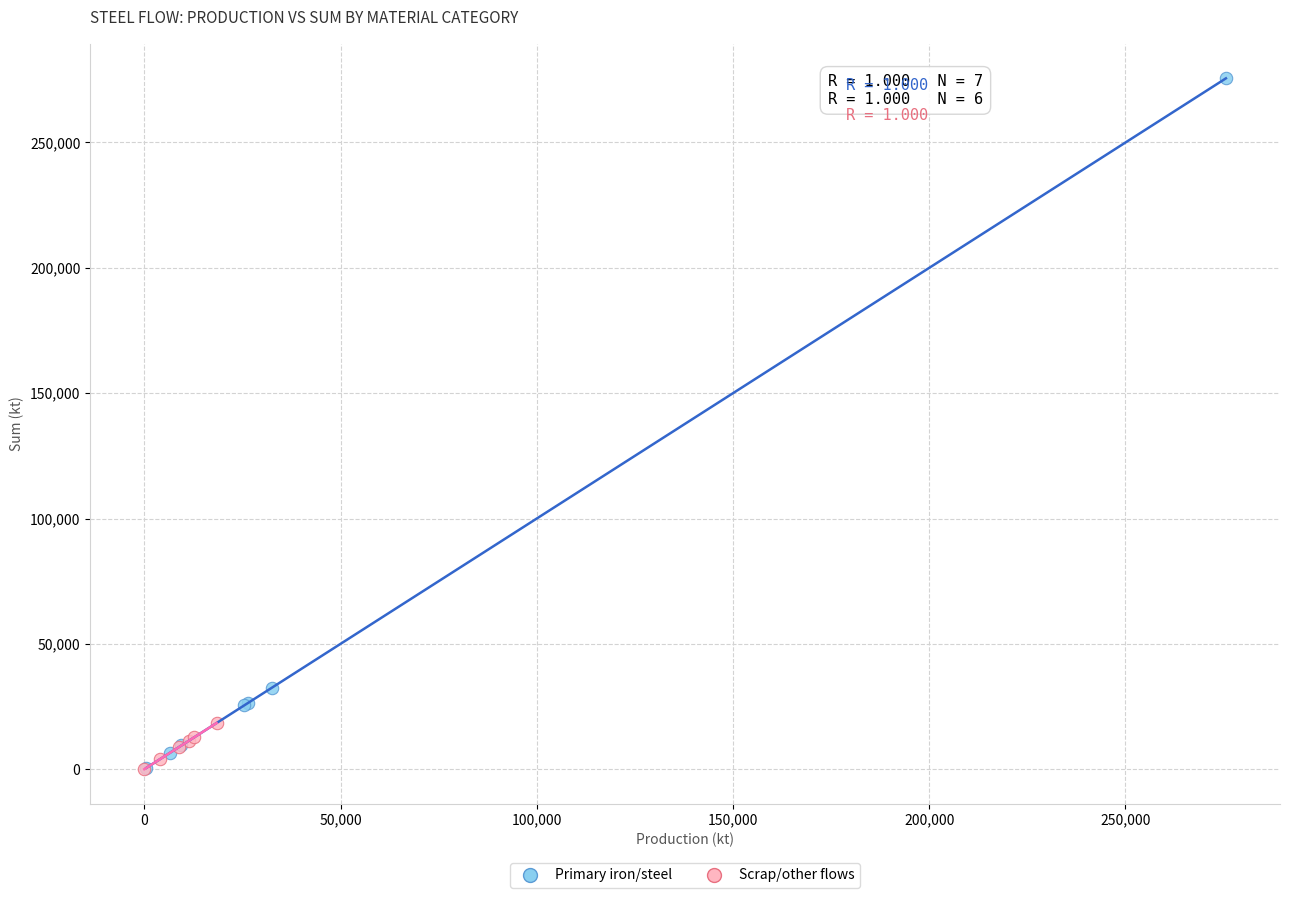

Which series contains the highest Y value?

Primary iron/steel